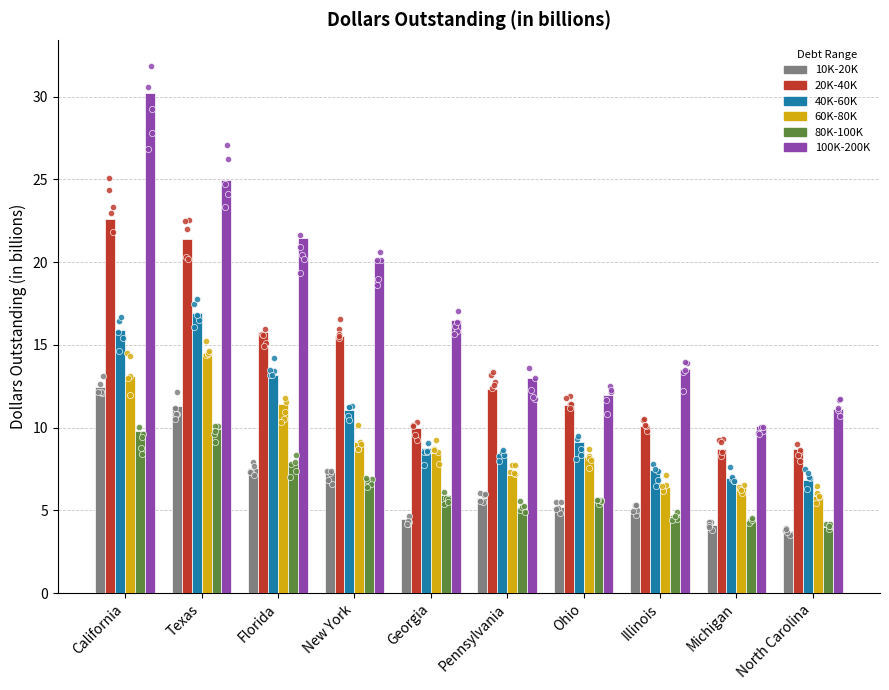

What is the total value across all series at Florida?

77.2